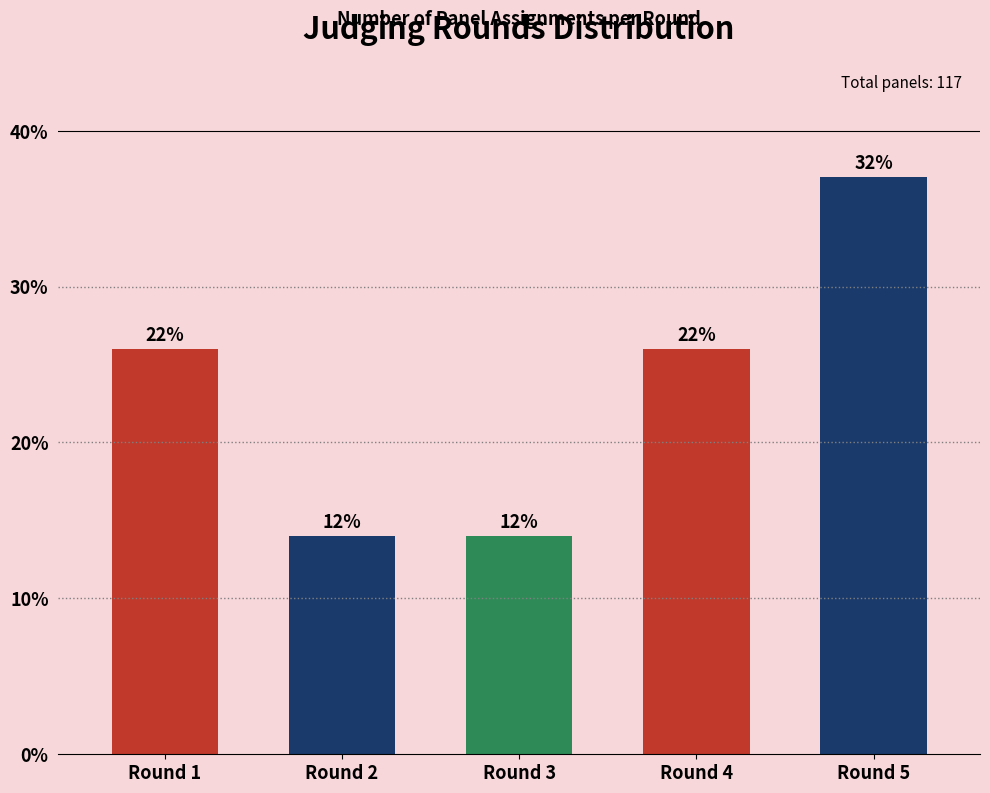

What is the change in value from Round 3 to Round 4?

+12